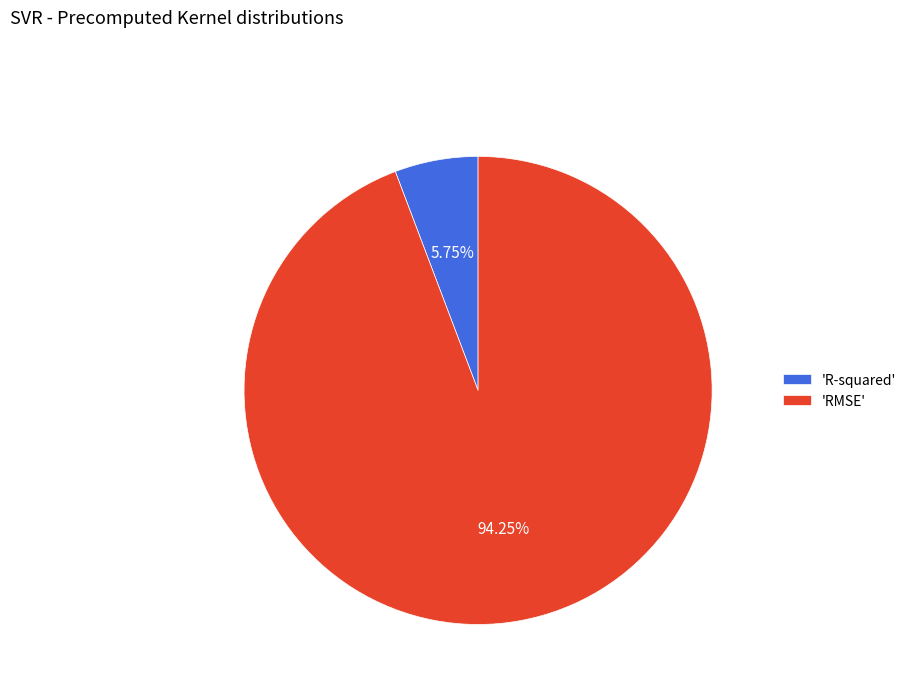

Do 'RMSE' and 'R-squared' together represent more than half of the pie?

Yes